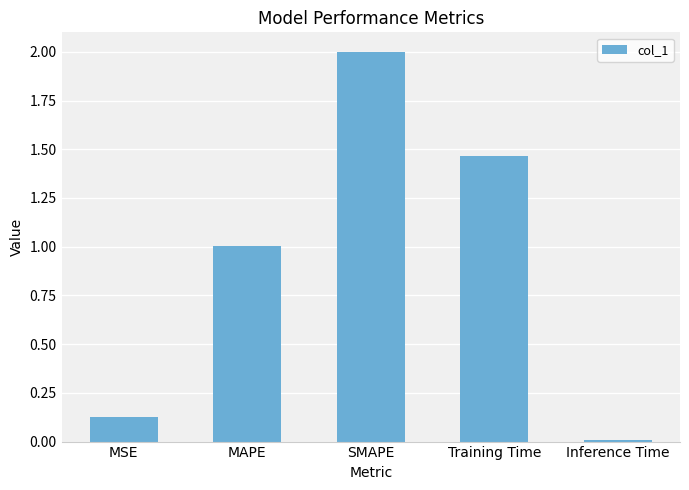

Which category has the lowest value across all series?

Inference Time